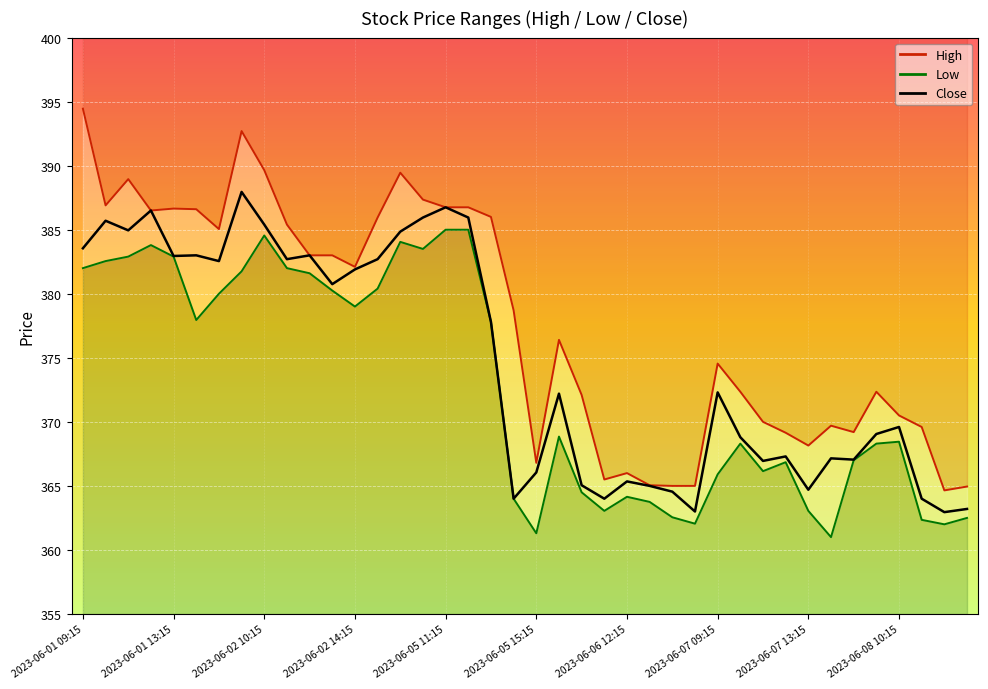

What is the average value?

374.7